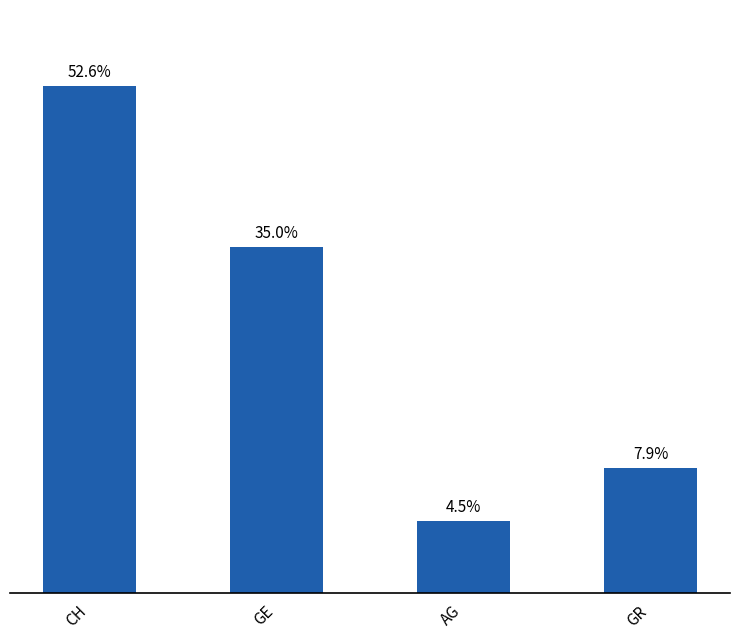

List the labels in order of value, smallest first.

AG, GR, GE, CH